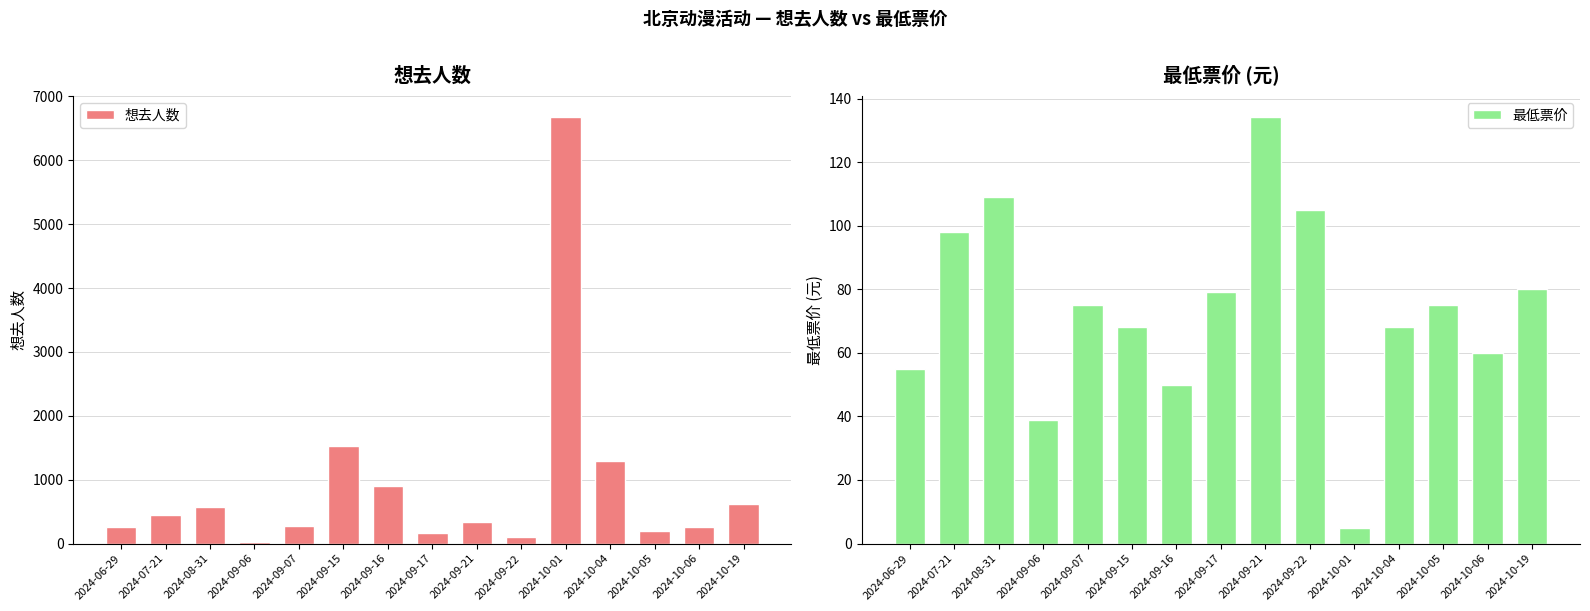

What position from the left is 2024-09-16?

7